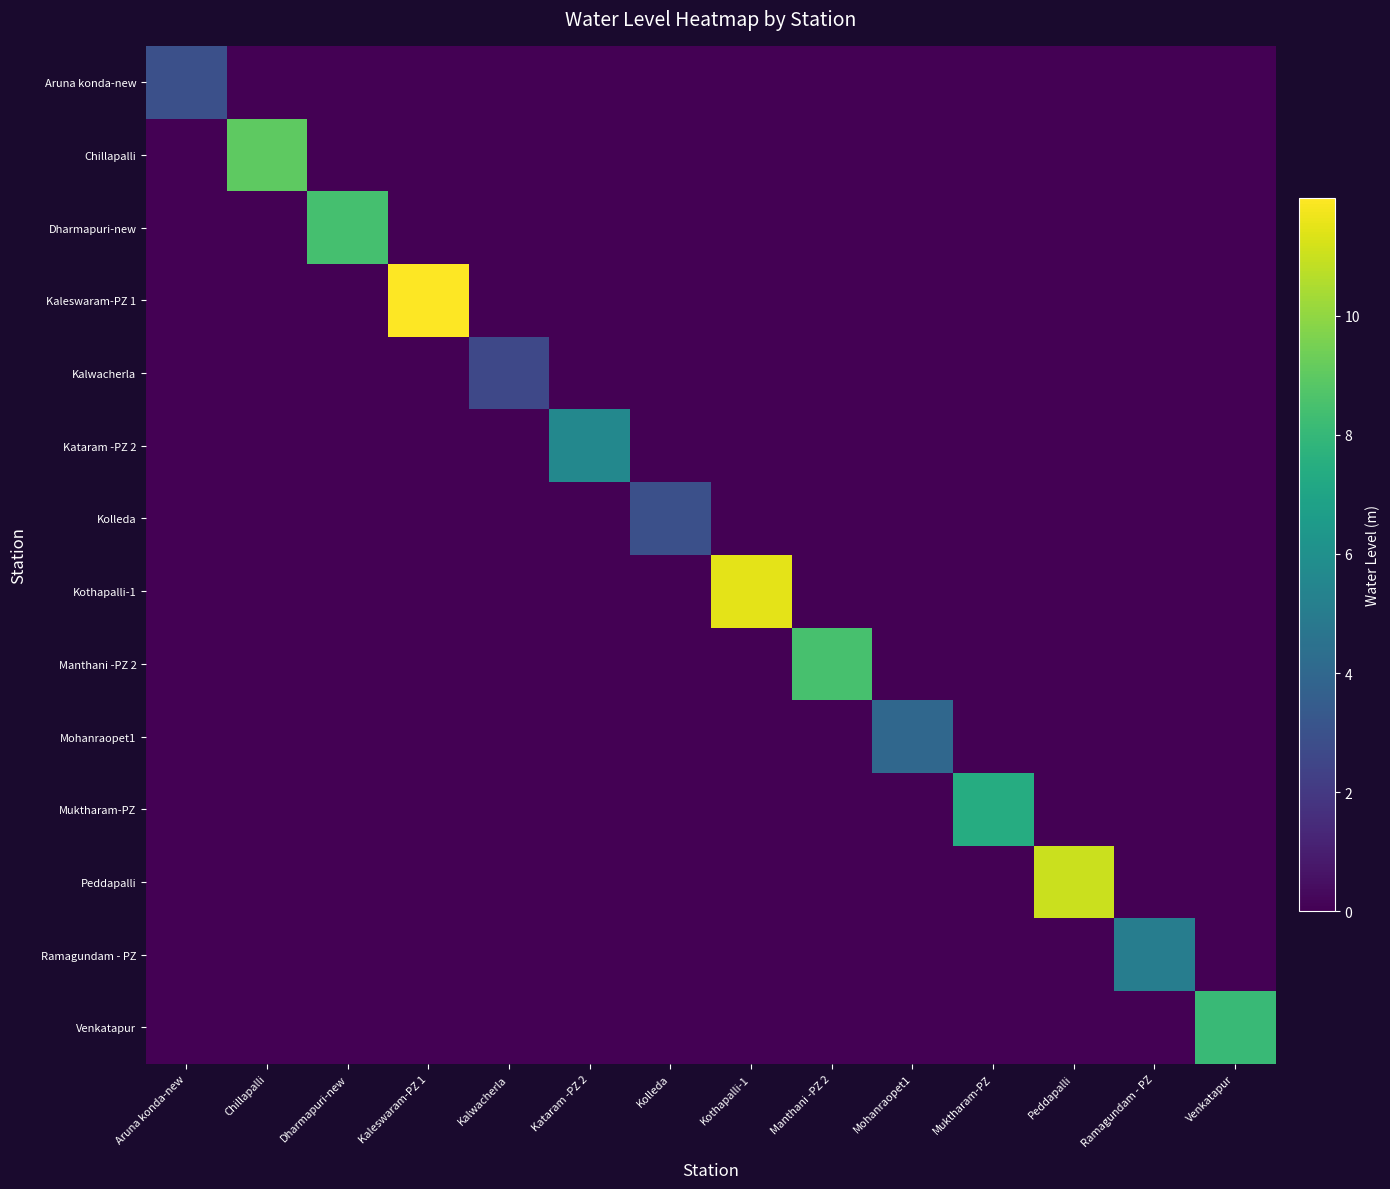

Which has a higher value, Aruna konda-new or Venkatapur?

Aruna konda-new